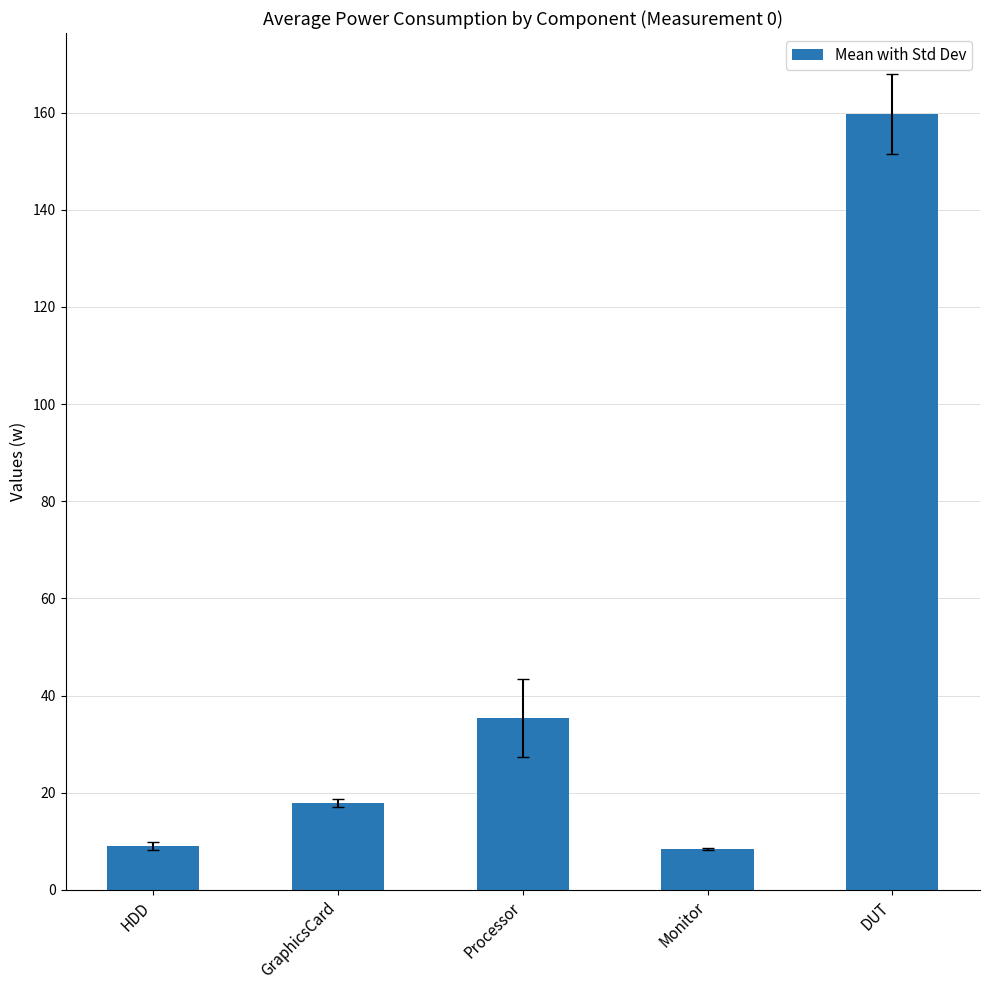

Count the number of data series in this chart.

1